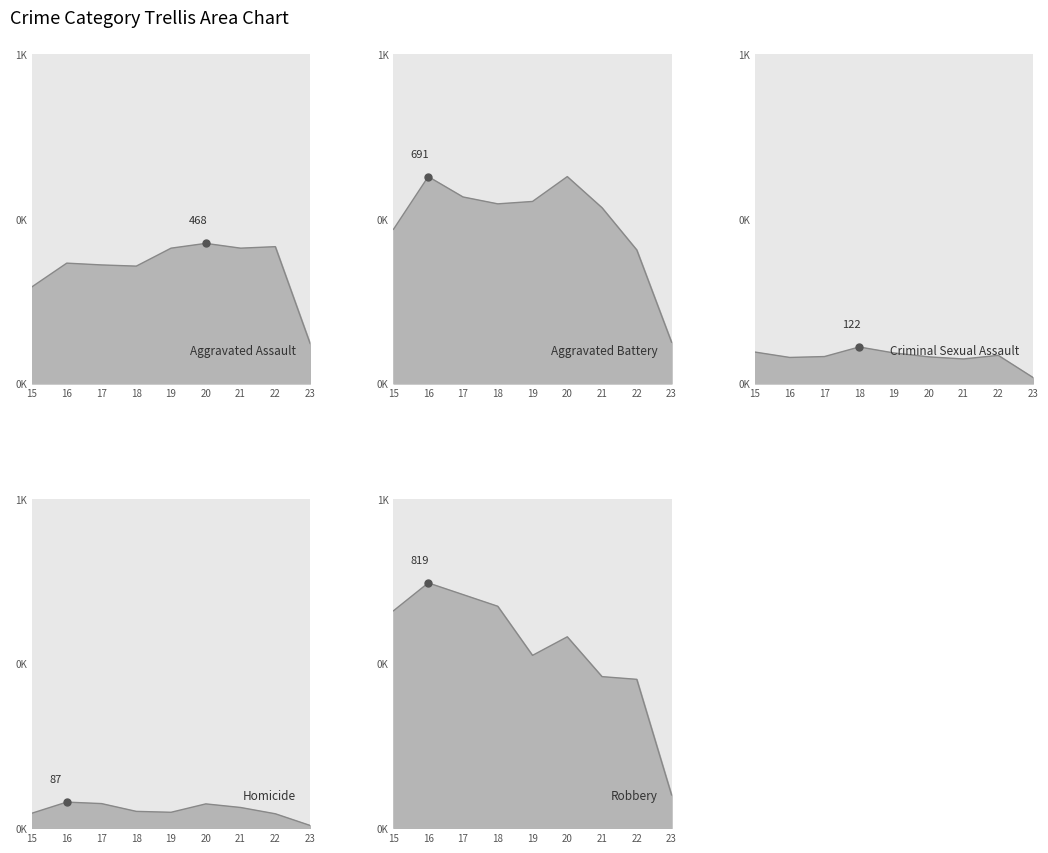

Rank the series by their maximum value, from highest to lowest.

Robbery, Aggravated Battery, Aggravated Assault, Criminal Sexual Assault, Homicide